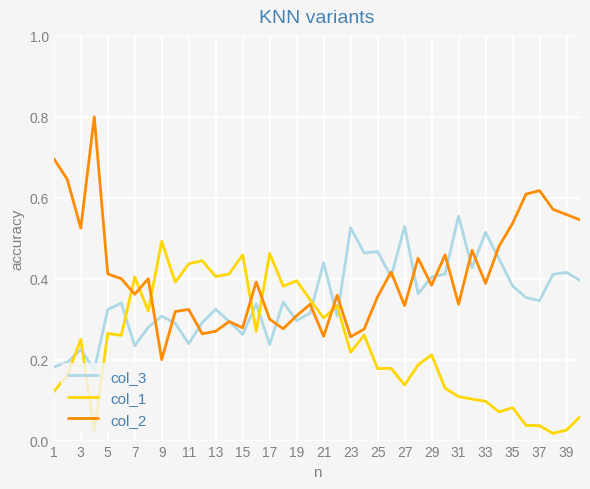

True or false: col_3 has more than 2 interior local peaks.

True